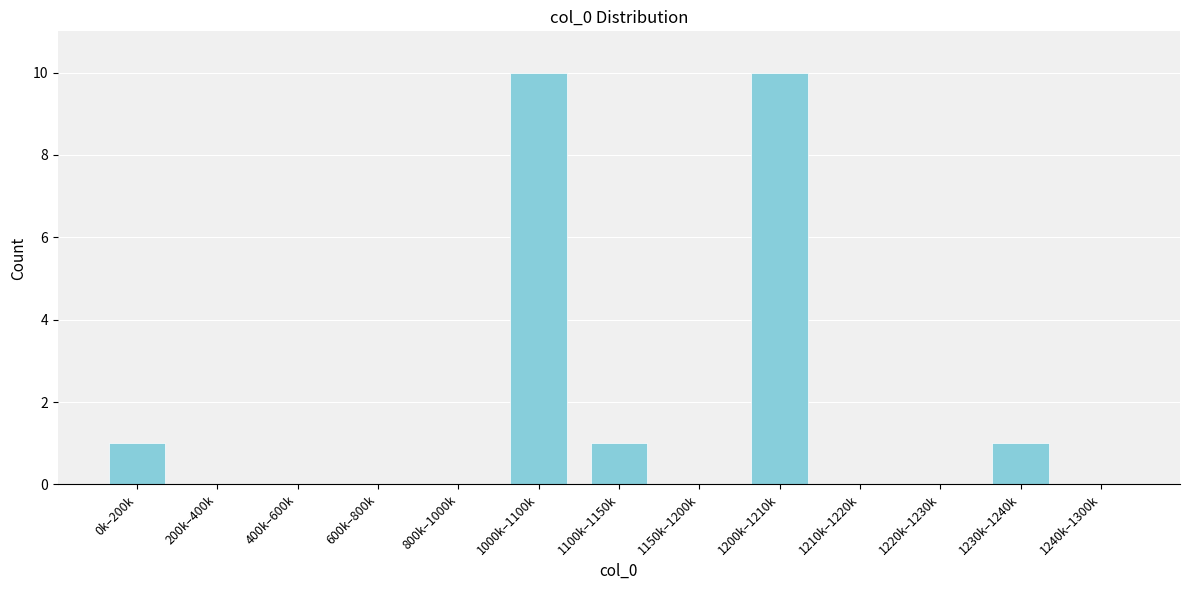

Reading right to left, what are all the values shown in this chart?

1240k–1300k=0	1230k–1240k=1	1220k–1230k=0	1210k–1220k=0	1200k–1210k=10	1150k–1200k=0	1100k–1150k=1	1000k–1100k=10	800k–1000k=0	600k–800k=0	400k–600k=0	200k–400k=0	0k–200k=1